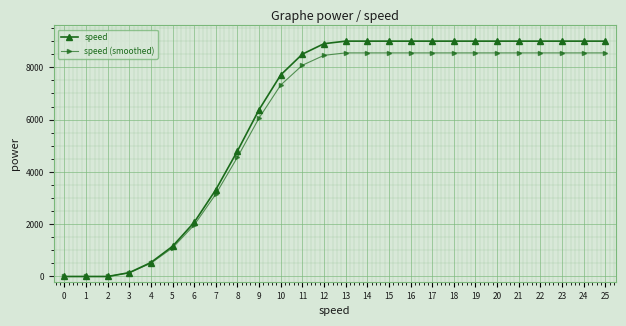

What are all the series names shown in the legend?

speed, speed (smoothed)